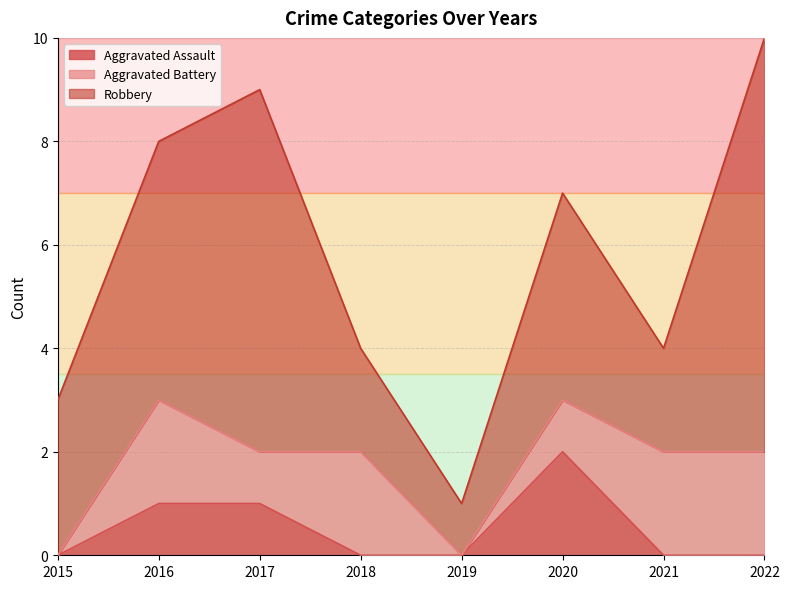

At which label does Robbery reach its peak?

2022